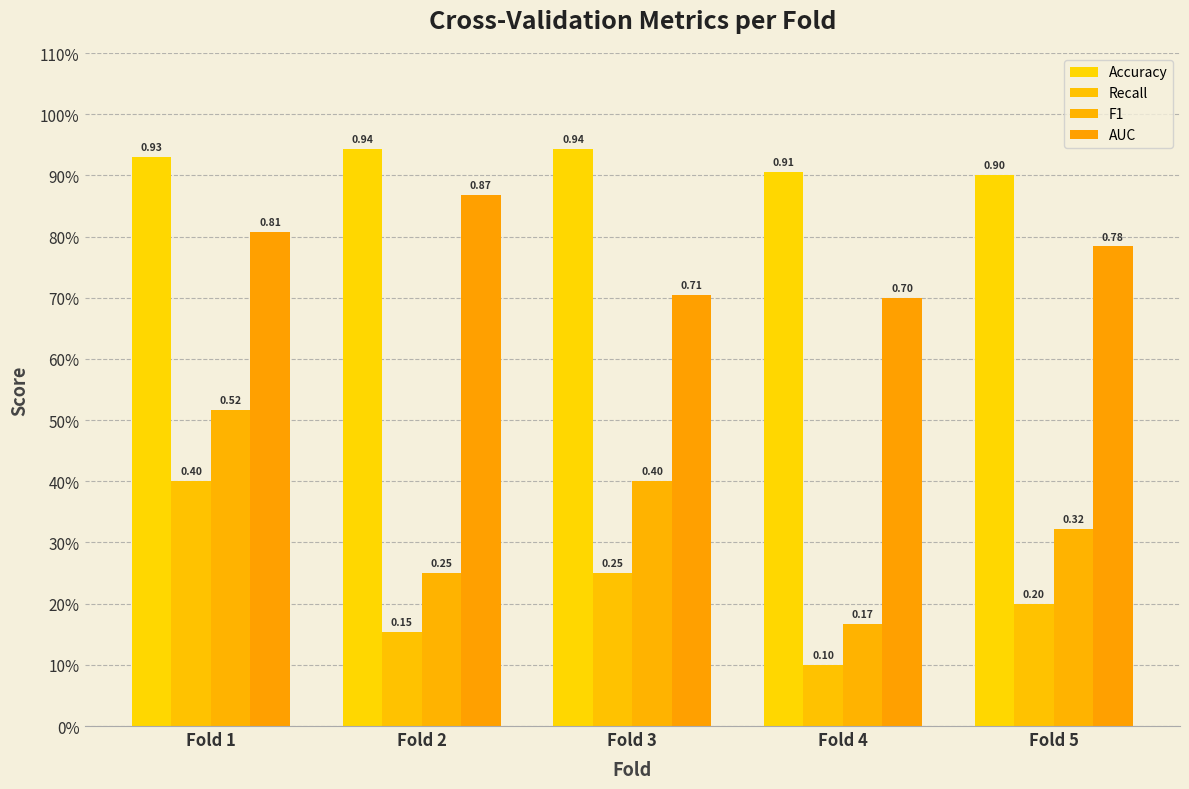

What is the sum of all F1 values?

1.7